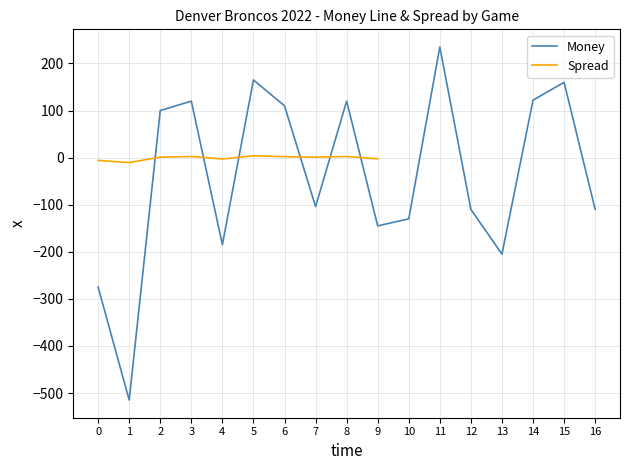

Count the number of categories in the chart.

17